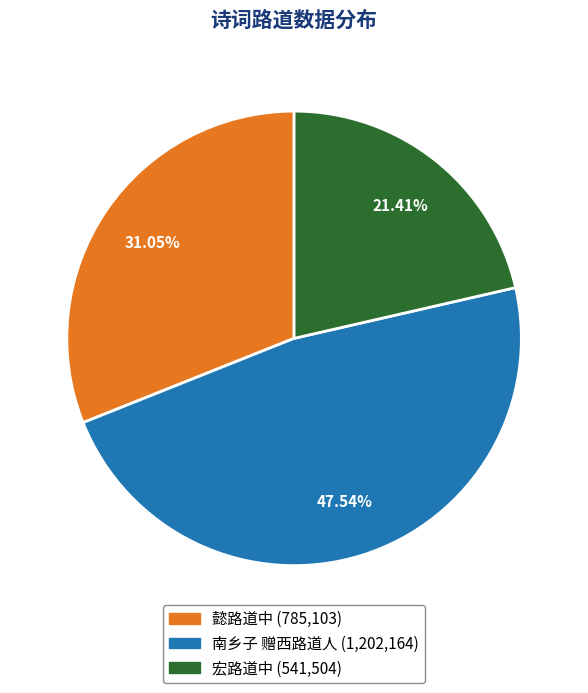

Does 南乡子 赠西路道人 account for over 50% of the chart?

No